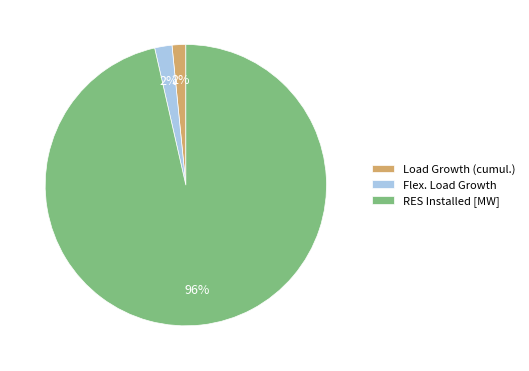

Count the number of slices in the pie.

3